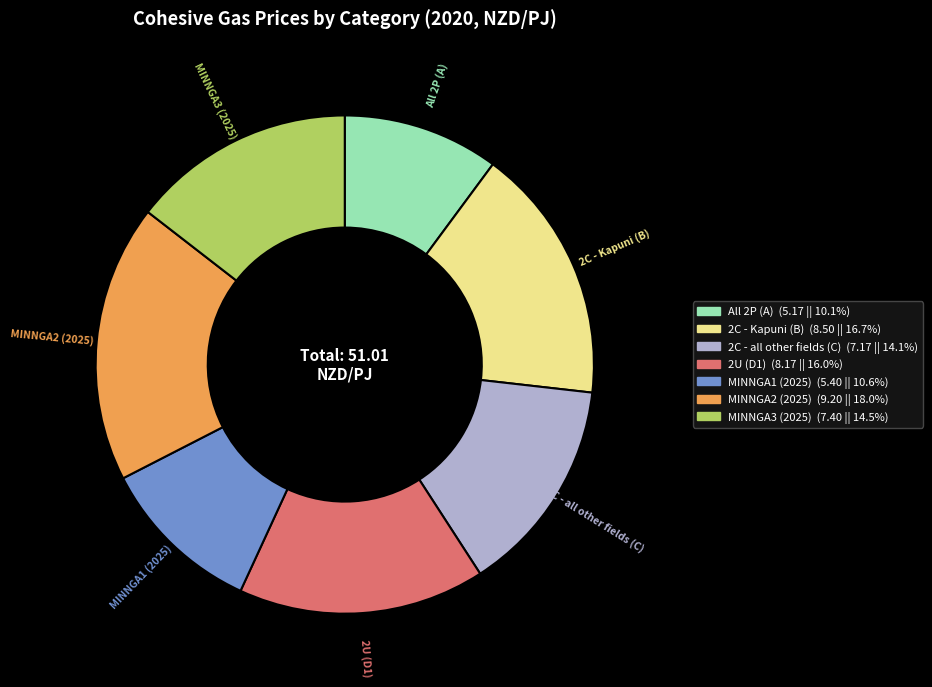

How many segments does this pie chart have?

7